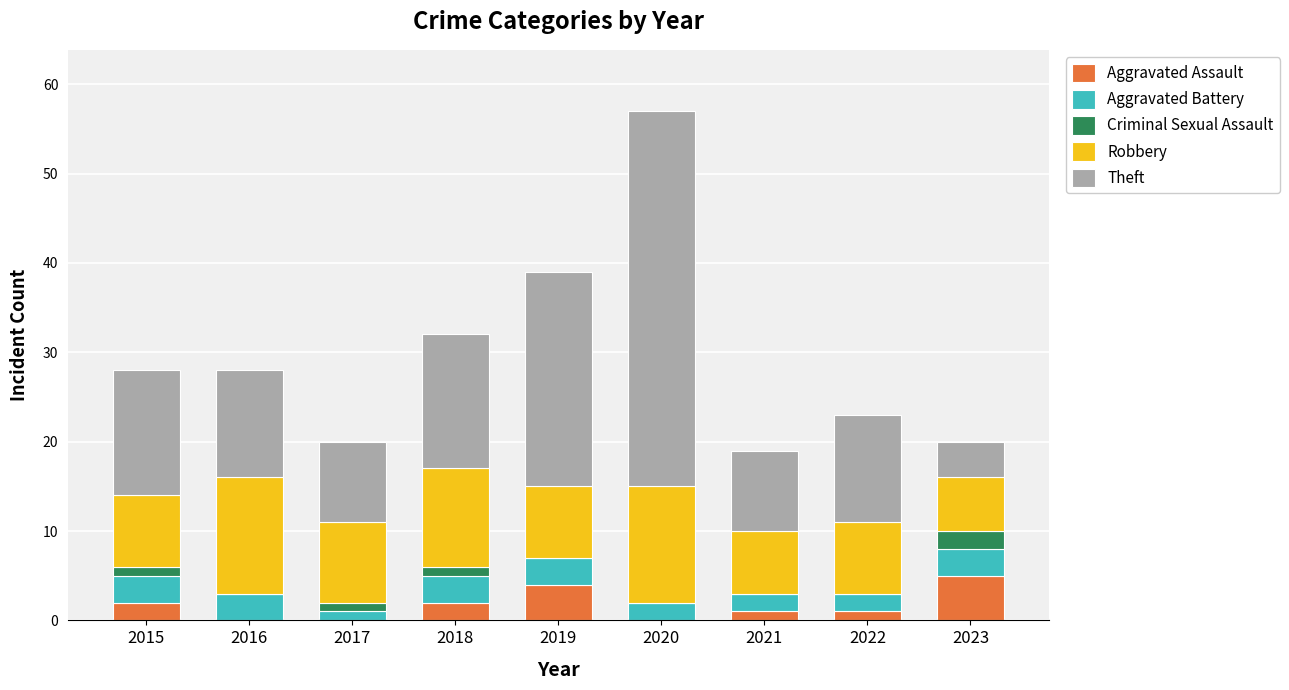

What is the maximum value for Aggravated Assault?

5